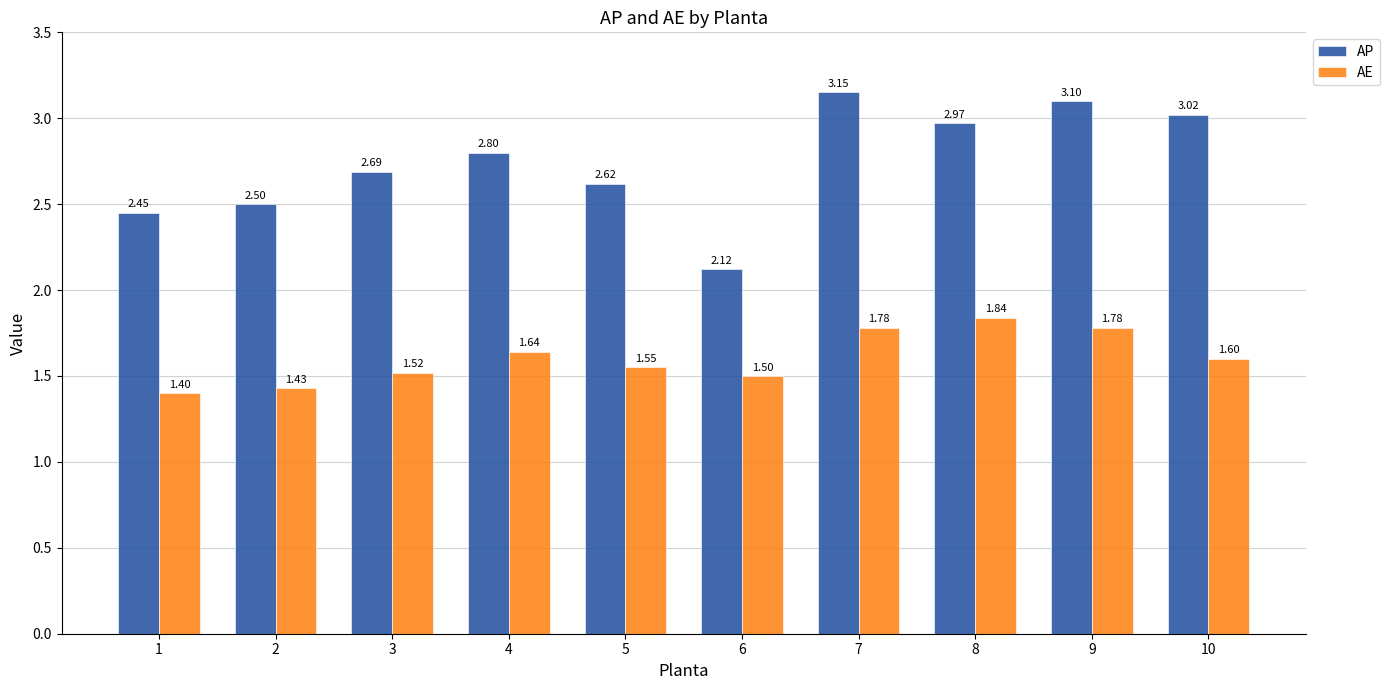

Which series has the largest total across all categories?

AP